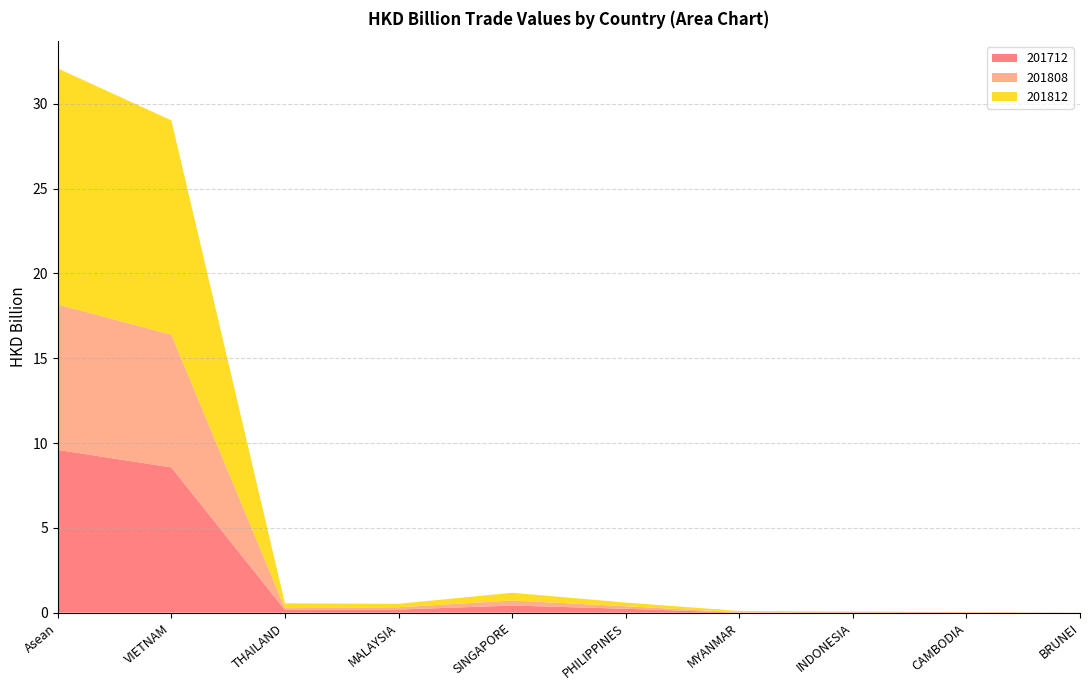

Reading left to right, what are all the values shown in this chart?

201712: 9.6	8.6	0.2	0.2	0.4	0.2	0.0	0.0	0.0	0.0
201808: 8.6	7.8	0.1	0.1	0.3	0.1	0.0	0.0	0.0	0.0
201812: 13.9	12.6	0.3	0.2	0.5	0.2	0.1	0.0	0.0	0.0